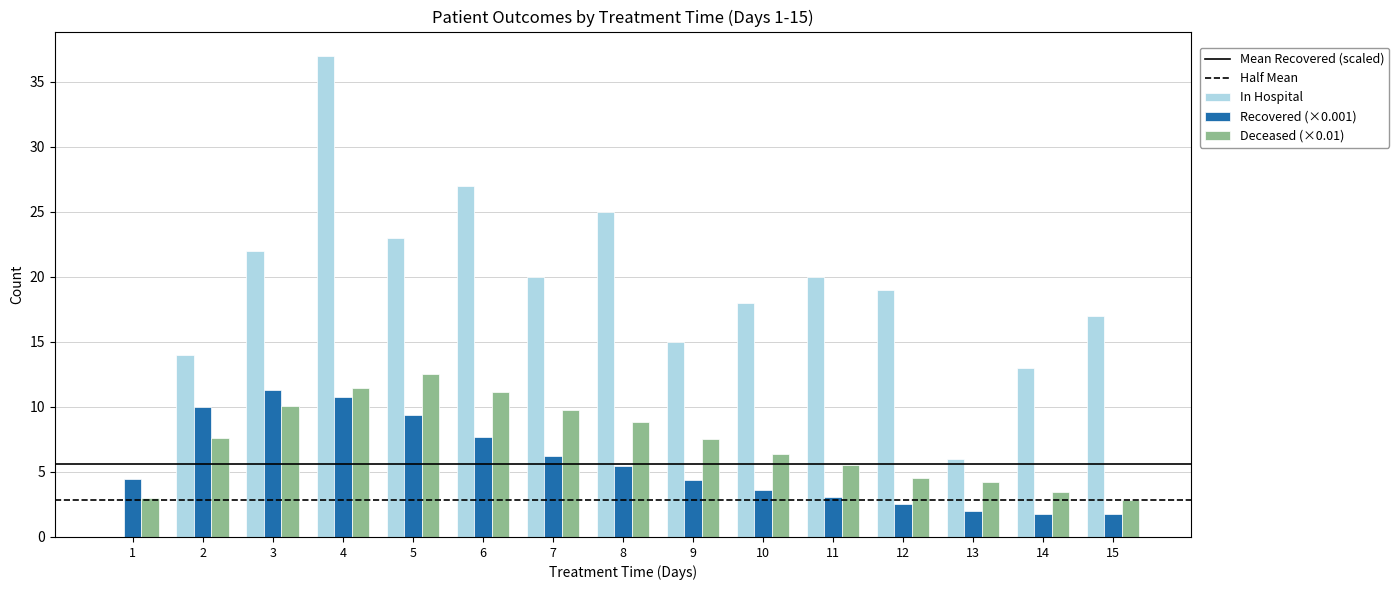

What is the sum of the Deceased (×0.01) values at 3 and 5?

22.6